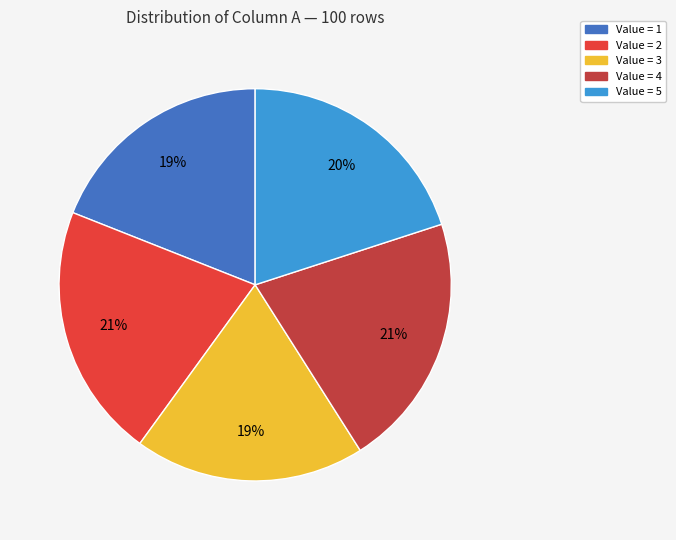

Is there a majority slice in this chart?

No